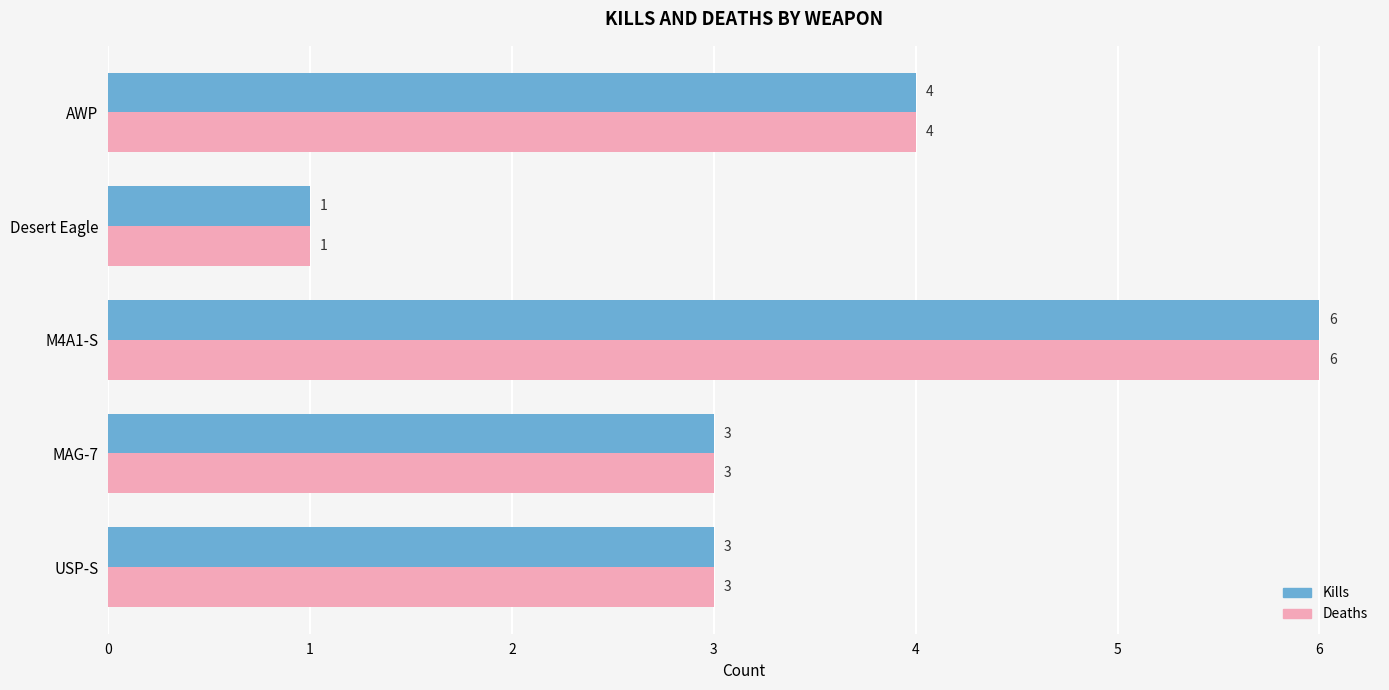

The value of Kills at AWP is 4. True or false?

True